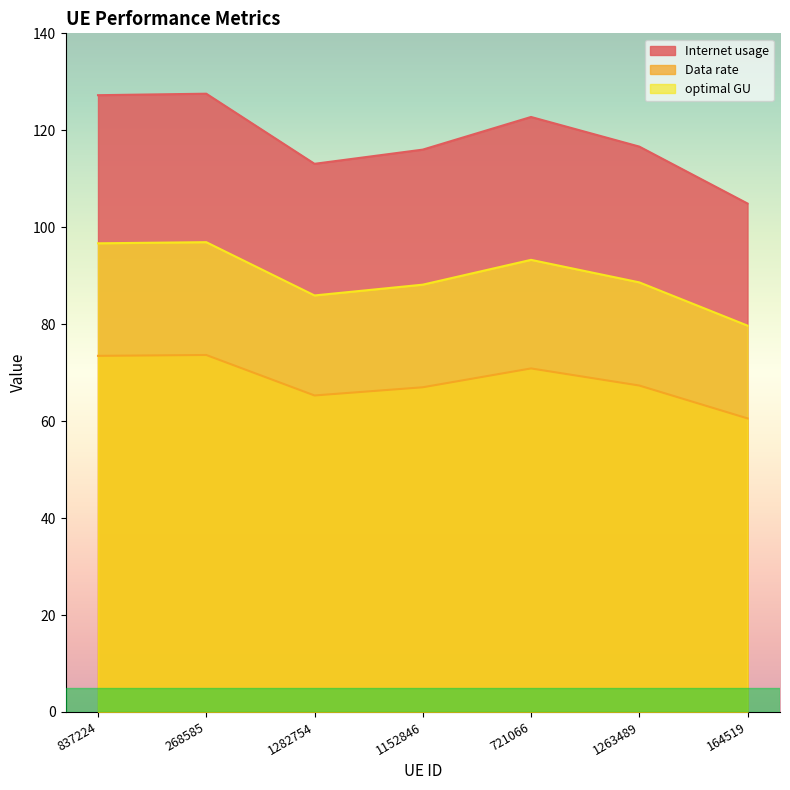

What position from the left is 268585?

2